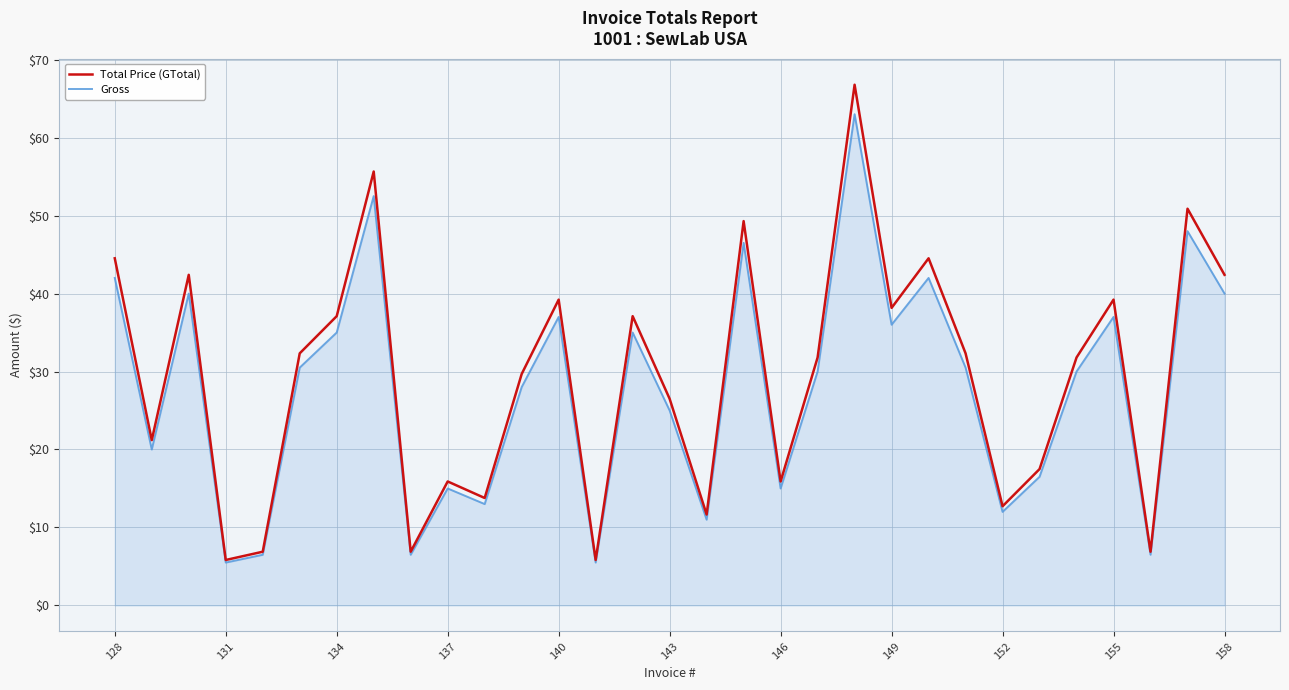

What is the greatest value displayed?

66.8